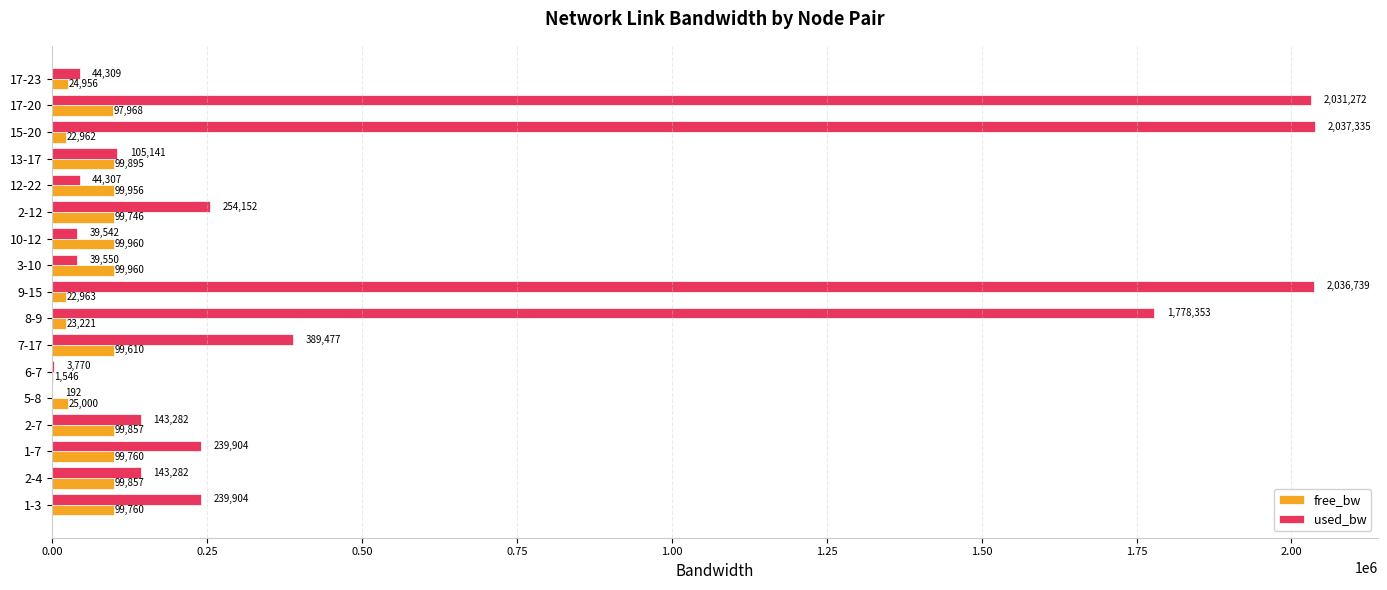

The free_bw series shows 25549.6 at 2-7. True or false?

False